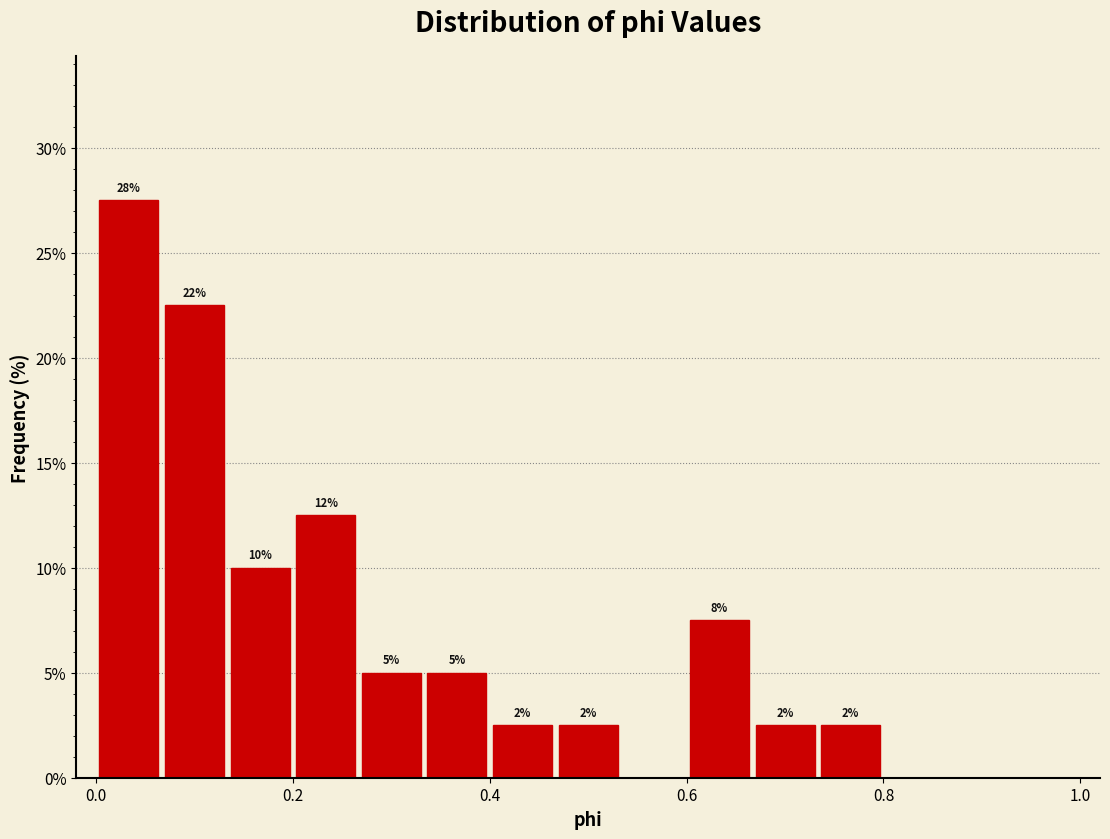

Read against the x-axis, roughly where is the centre of the tallest bar?

0.04